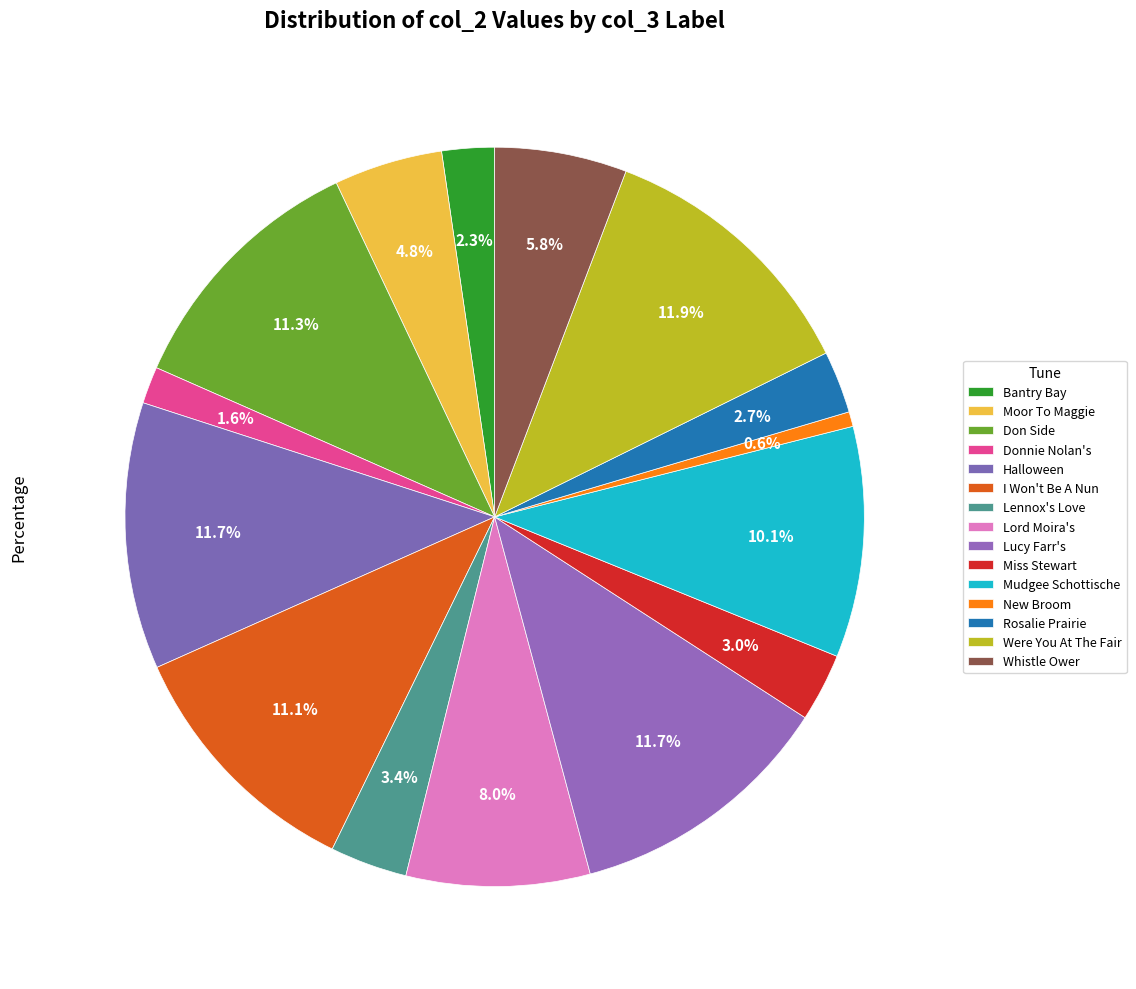

Count the number of slices in the pie.

15